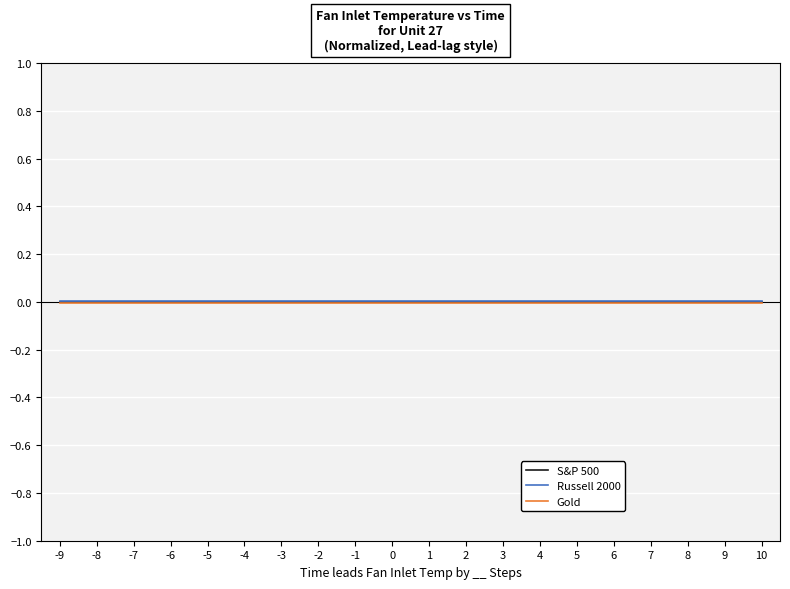

True or false: Gold has a value of -0.0 at -8.

True